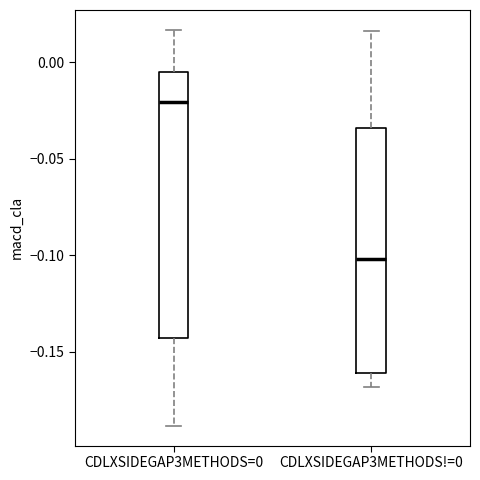

Reading left to right, read every box against the y-axis: the position of its median line, the range the box covers, and the ends of its whiskers. The values are not printed on the chart, so give them approximately, as read against the axis.

CDLXSIDEGAP3METHODS=0: median -0.020, box -0.145 to -0.005, whiskers -0.190 to 0.015
CDLXSIDEGAP3METHODS!=0: median -0.100, box -0.160 to -0.035, whiskers -0.170 to 0.015